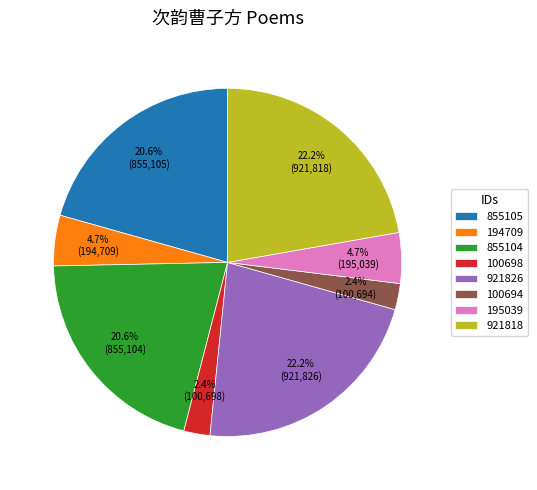

How many slices are in this pie chart?

8